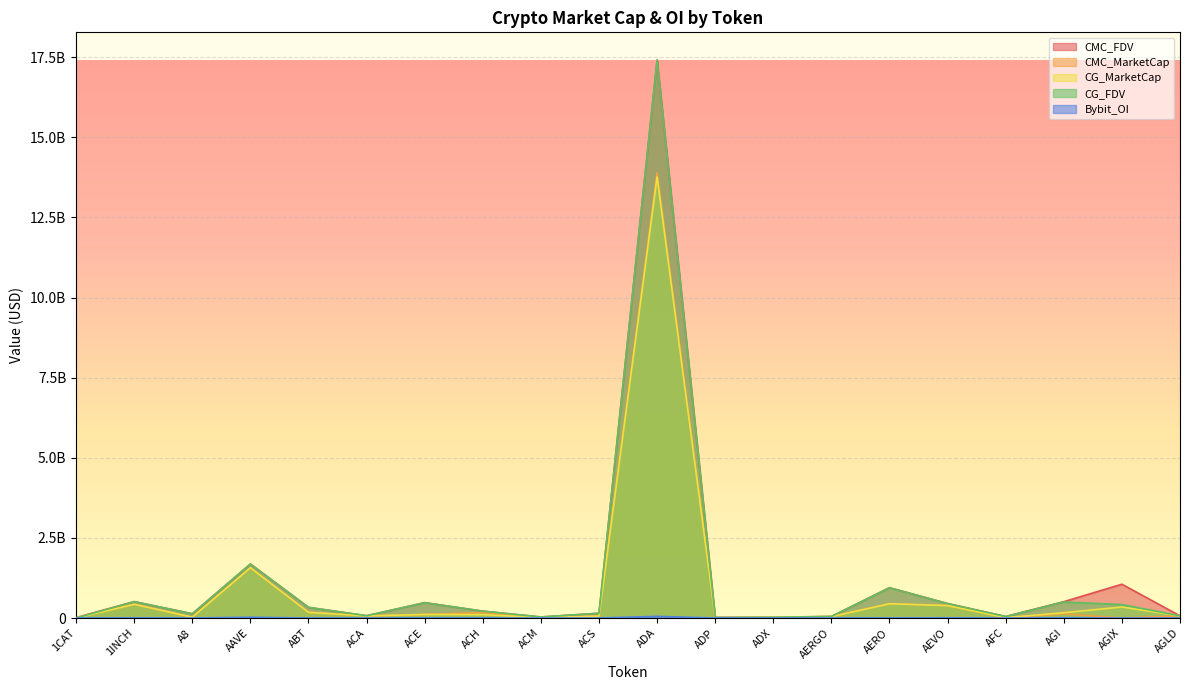

Between ABT and ADX, which series saw the biggest shift?

CG_FDV